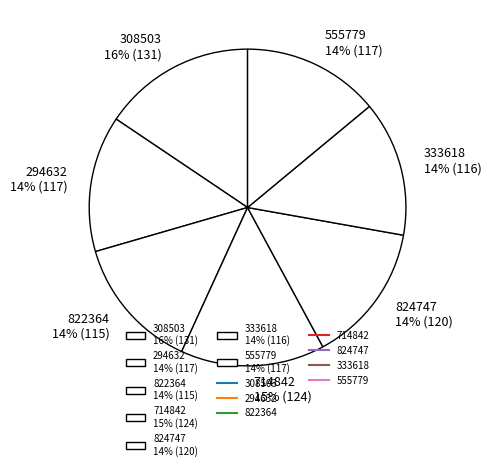

Approximately how many times larger is the value at 824747 compared to 555779?

1.0